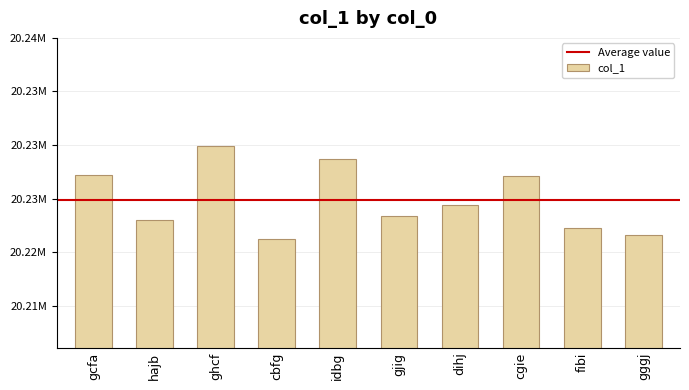

Does the chart contain any negative values?

No